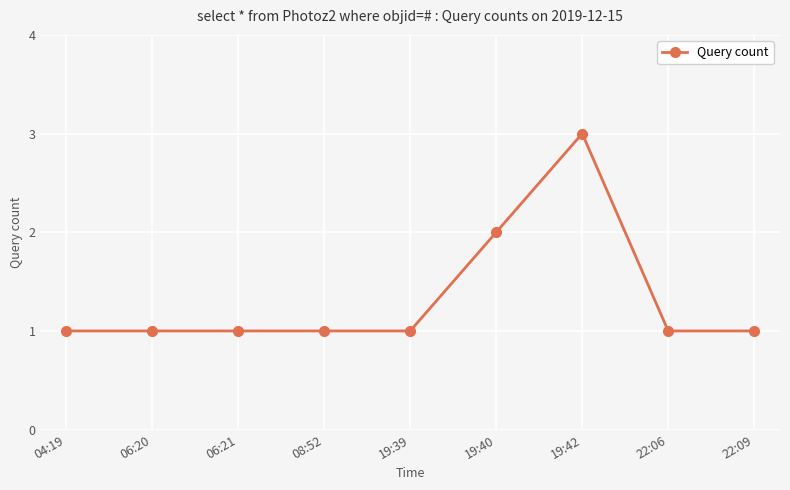

What is the minimum value shown in the chart?

1